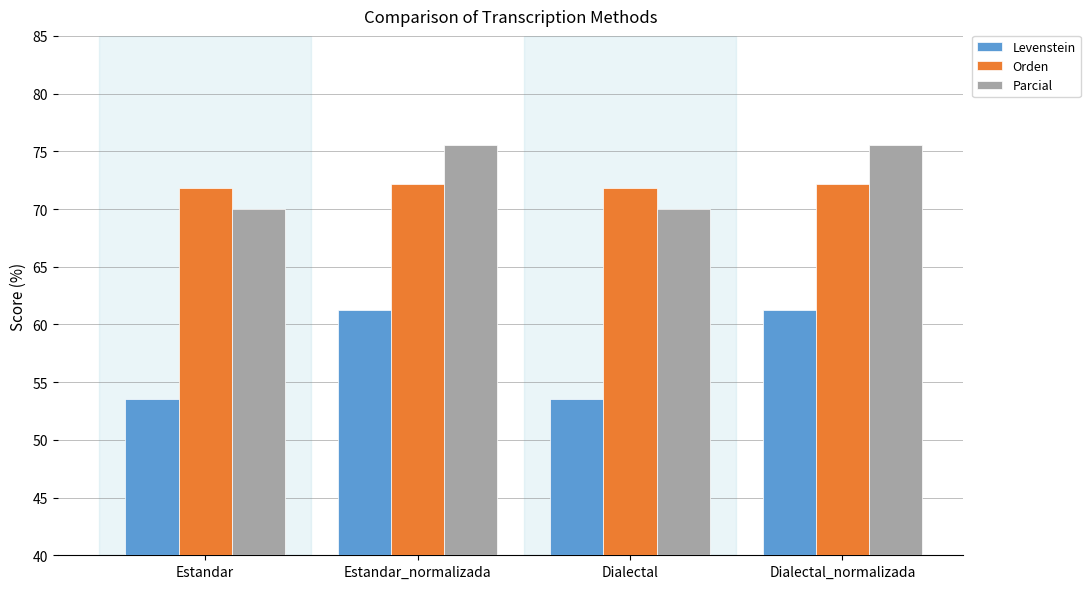

What is the approximate value of Parcial at Estandar_normalizada?

75.5